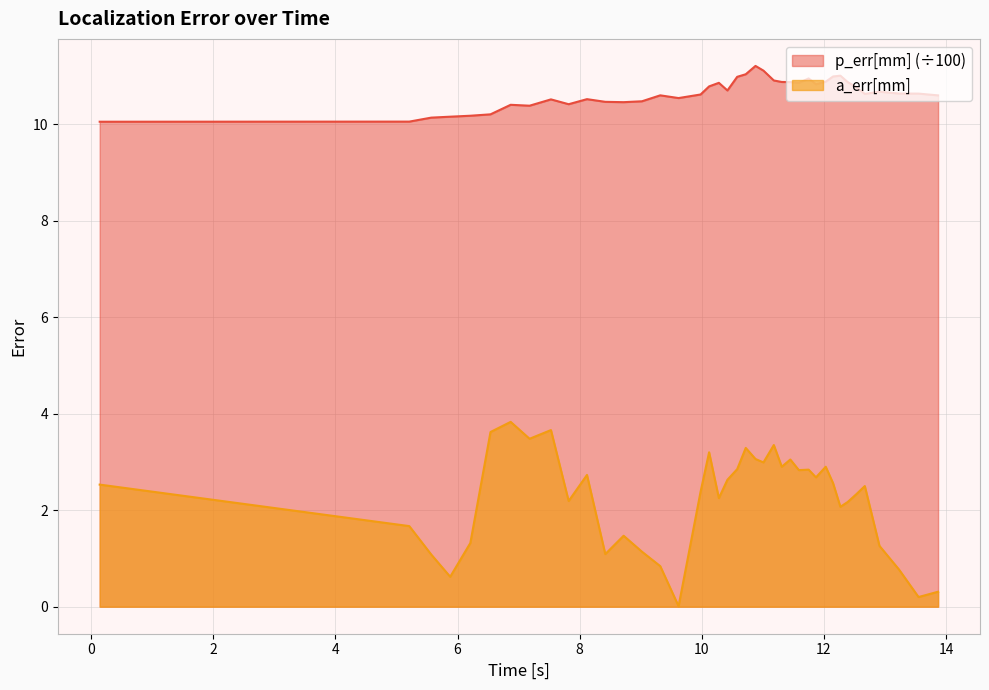

Which series has the largest total across all categories?

p_err[mm] (÷100)